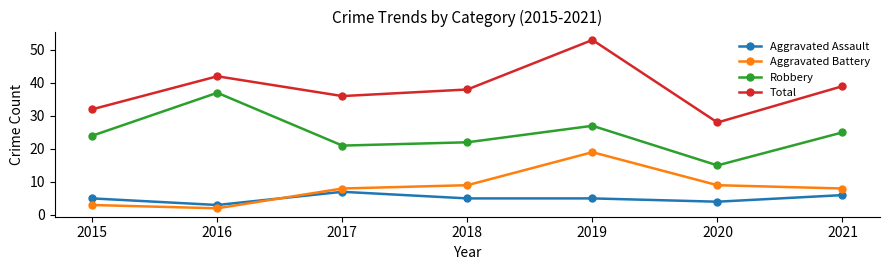

How many series are shown in this chart?

4